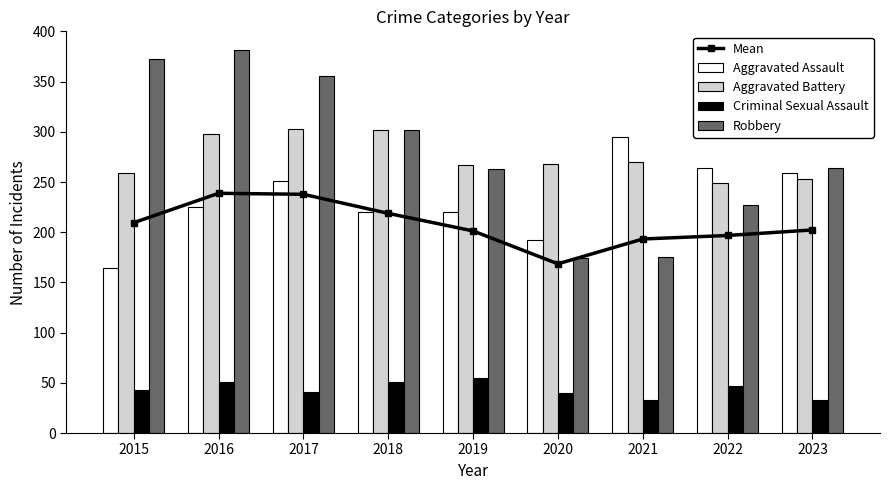

How many categories are shown in the chart?

9